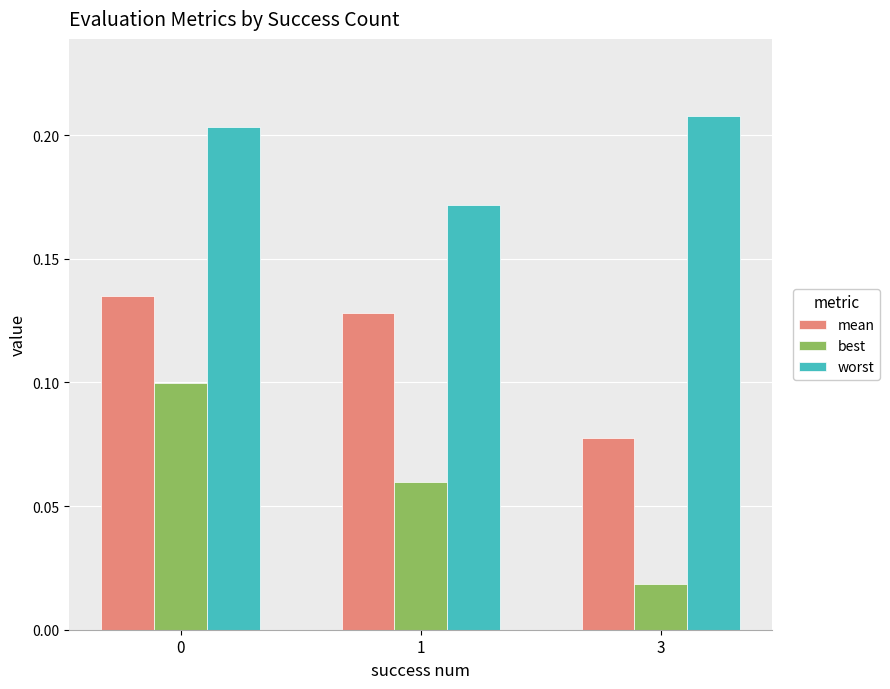

What is the sum of all mean values?

0.3